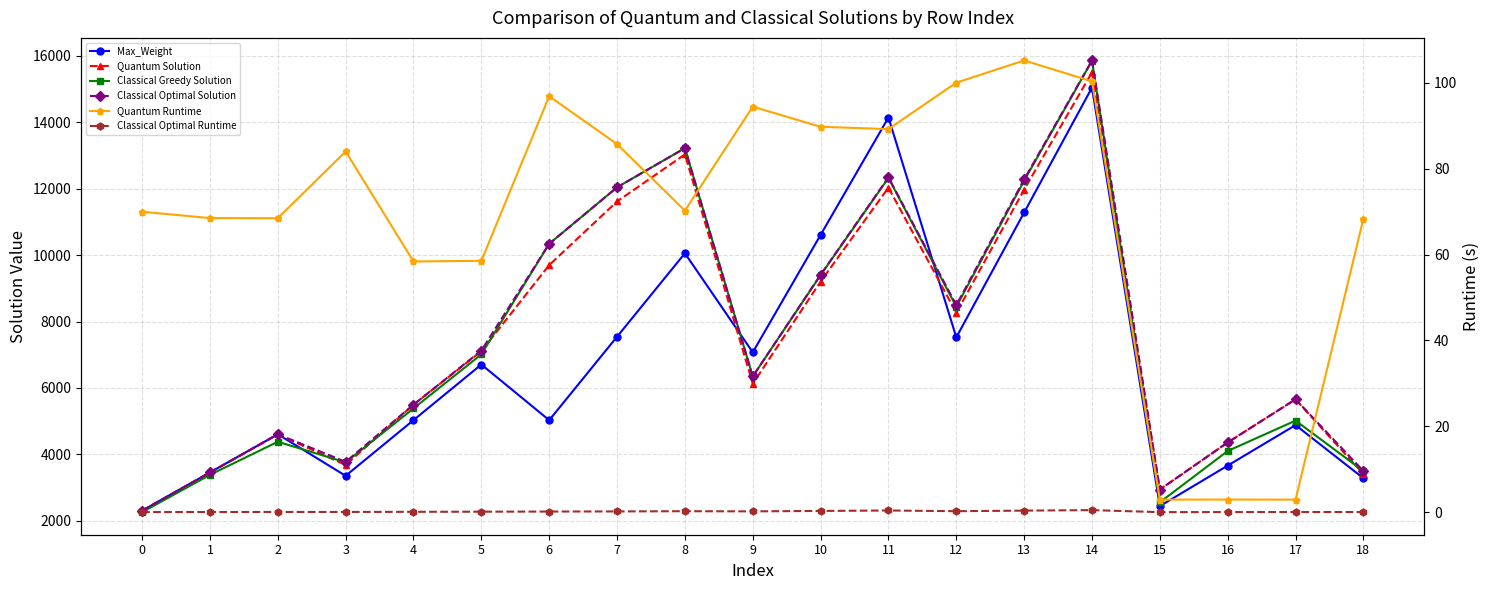

What is the spread (max minus min) of values at 6?

10340.8